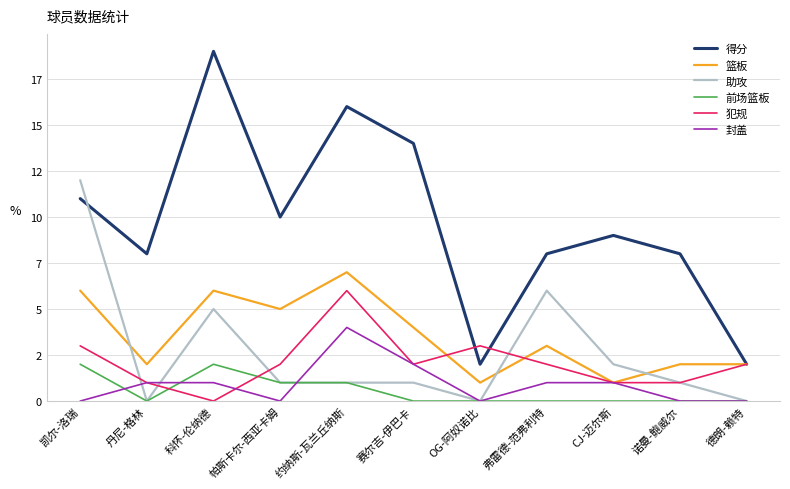

At which category does 得分 reach its first local valley?

丹尼-格林